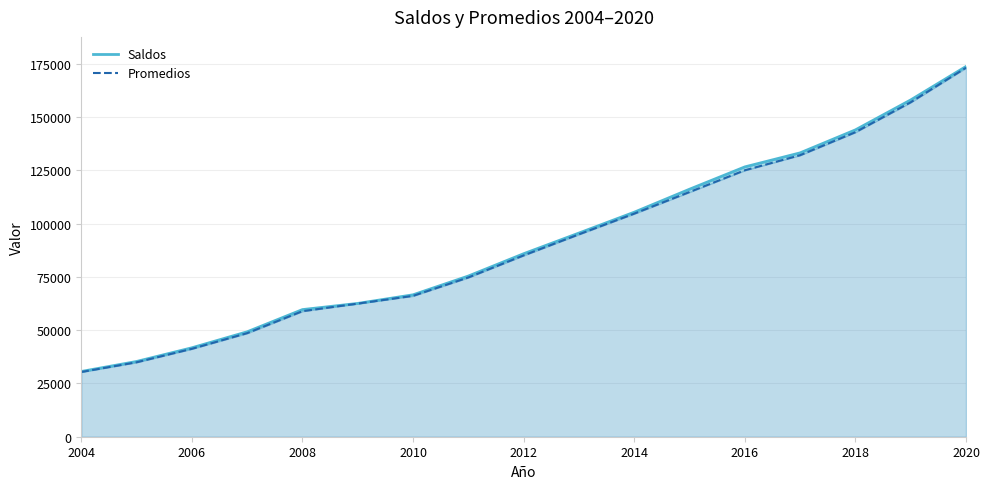

At which label does Saldos reach its minimum?

2004